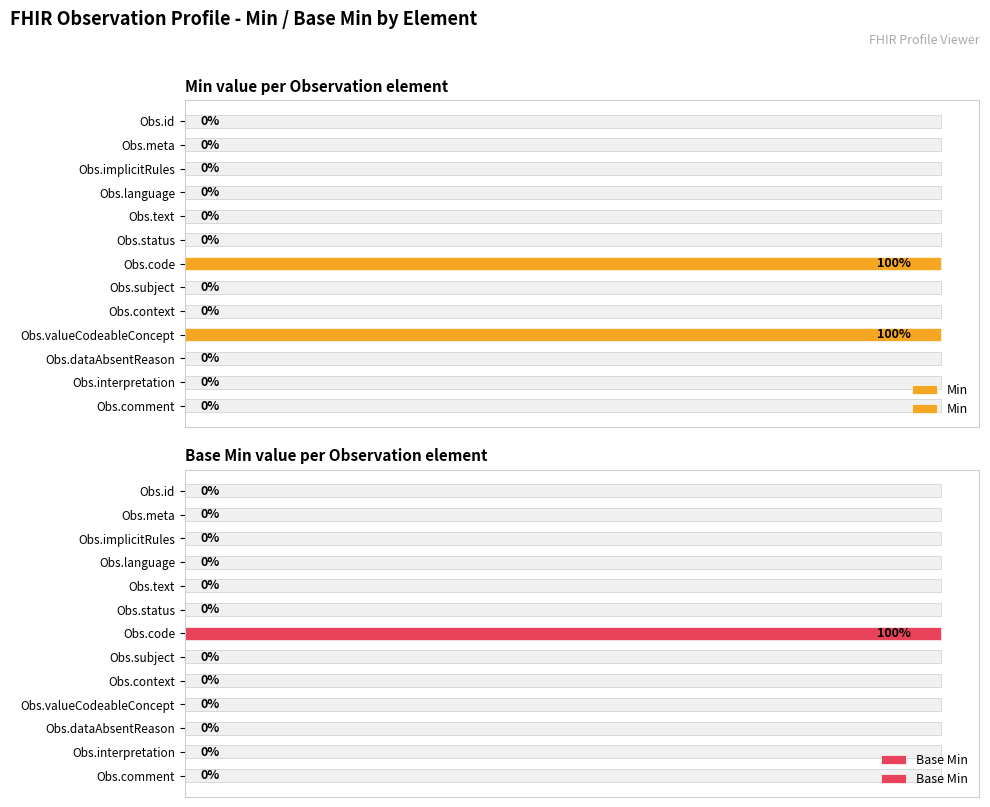

List the series in order of their overall mean, highest first.

Min, Base Min